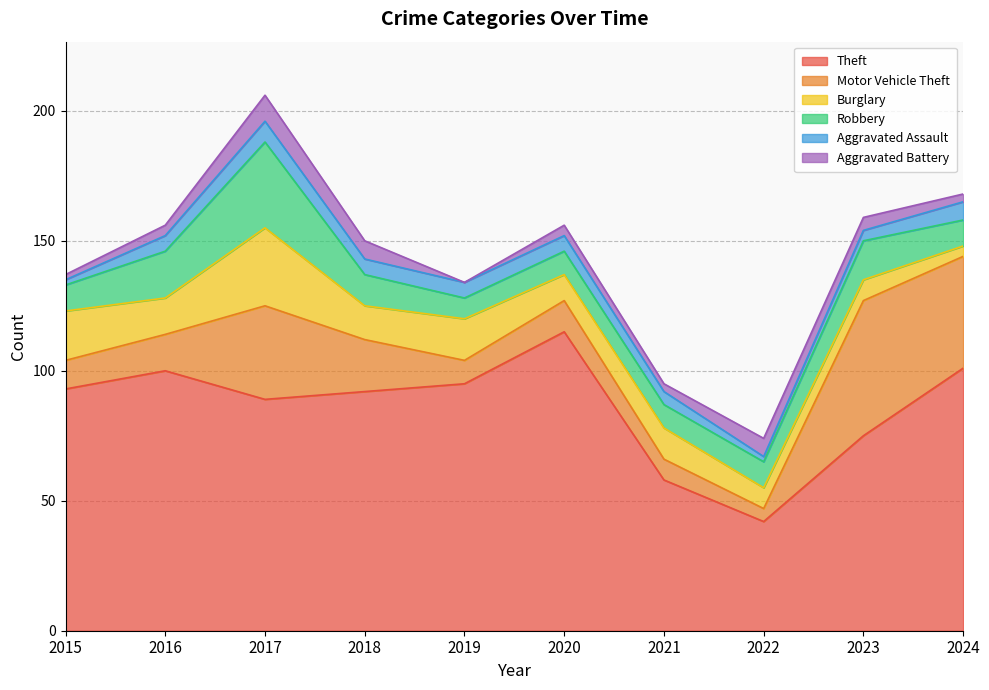

Which label corresponds to the largest value in the chart?

2020